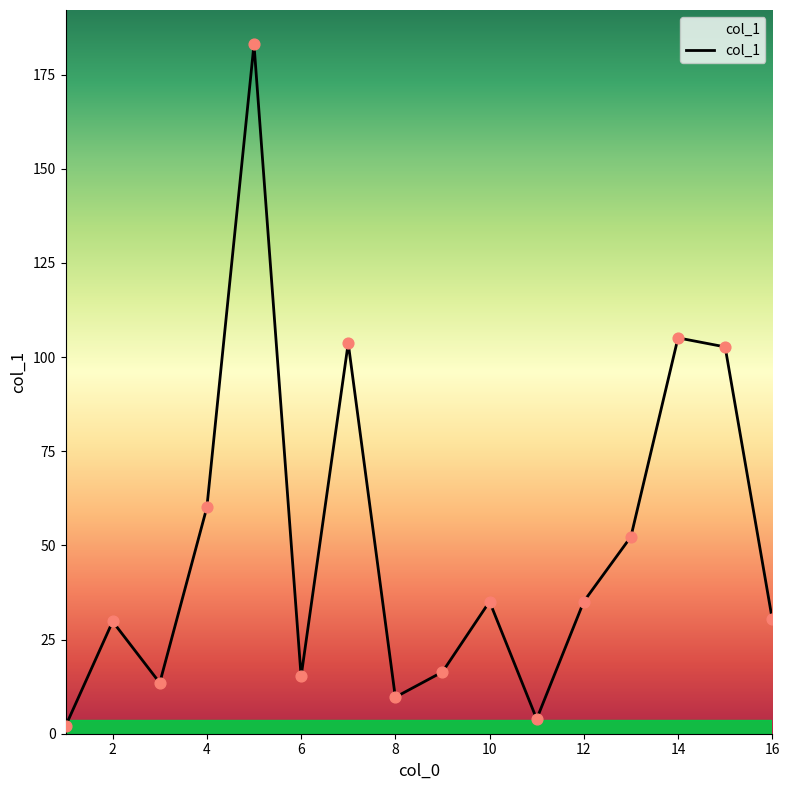

What is the maximum value shown in the chart?

183.0